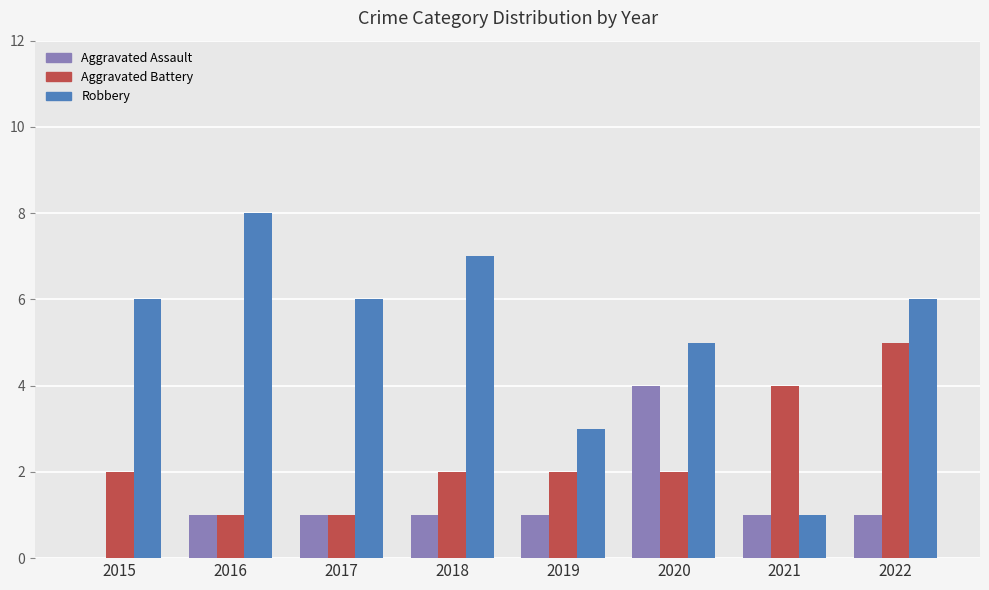

Between 2018 and 2022, which series saw the biggest shift?

Aggravated Battery